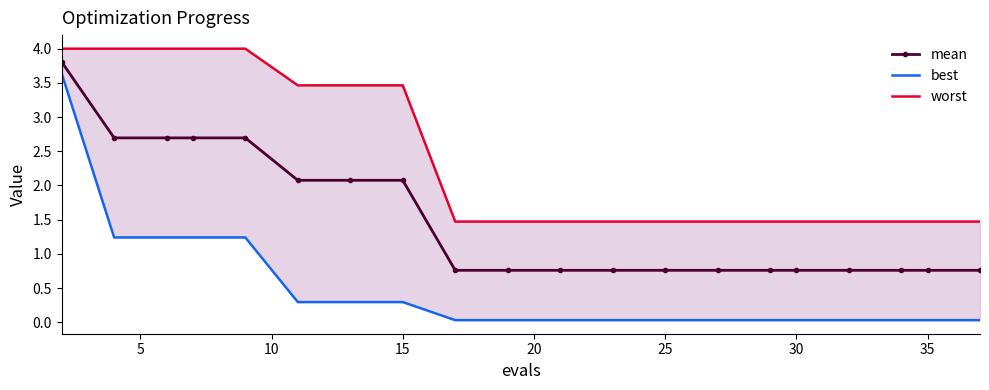

How many lines are shown in the chart?

3